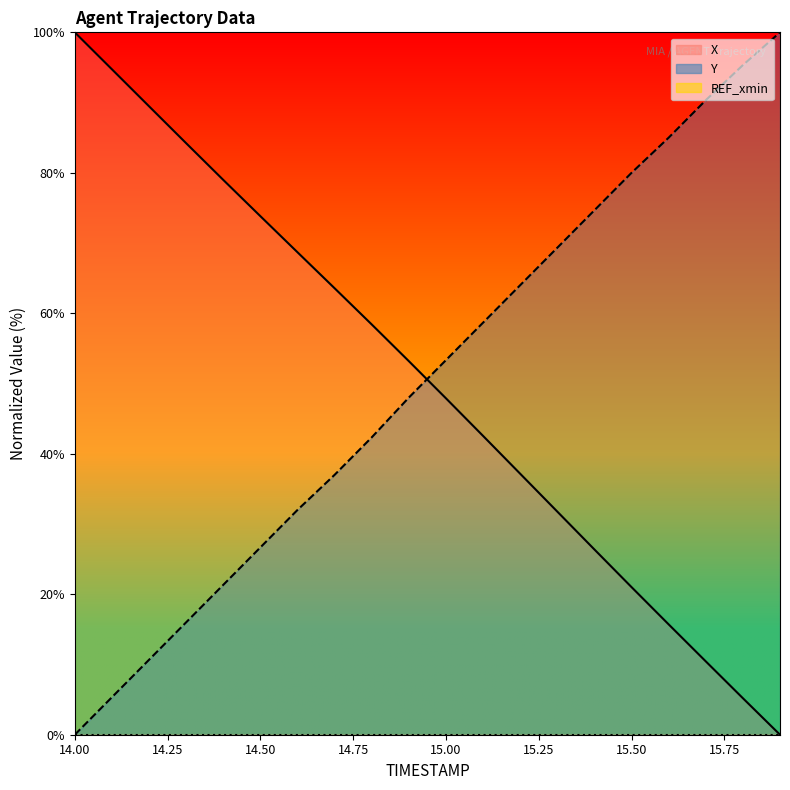

Which category has the highest value in the X series?

14.00